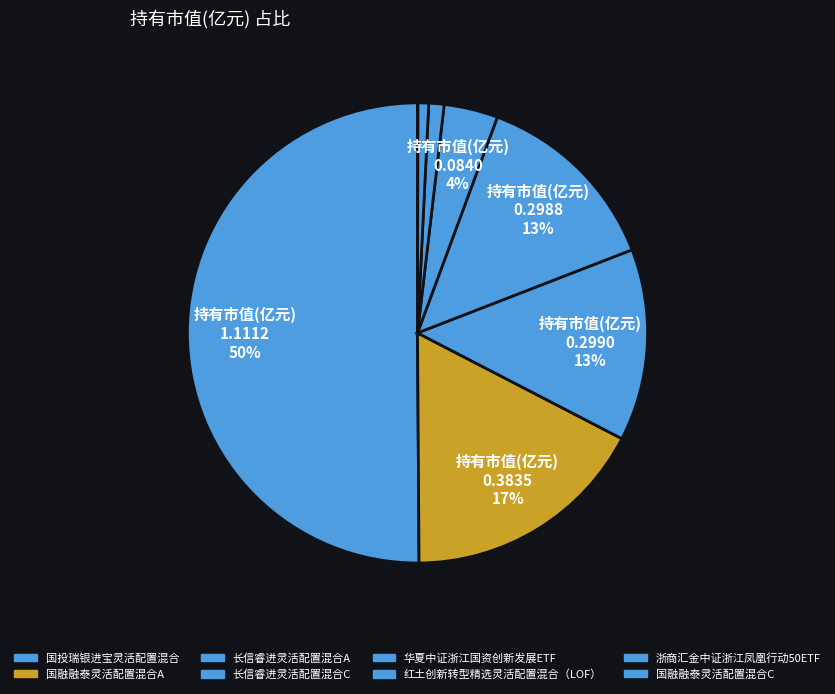

Which slice represents more than half of the pie?

国投瑞银进宝灵活配置混合